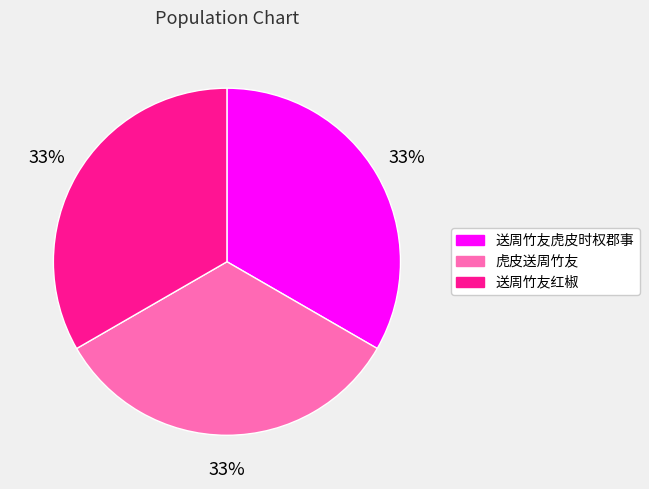

Does 虎皮送周竹友 account for over 50% of the chart?

No